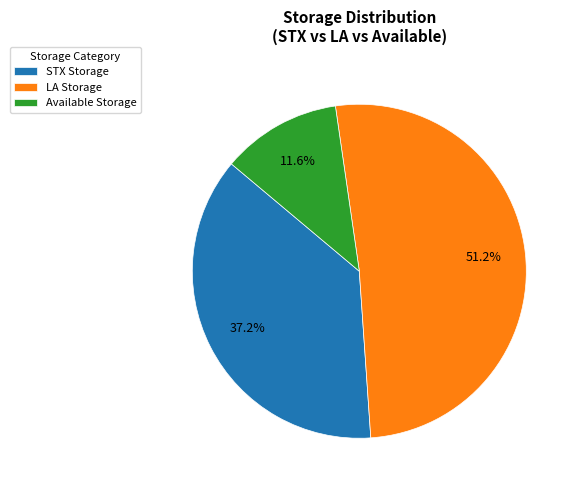

Rank the categories by value from lowest to highest.

Available Storage, STX Storage, LA Storage